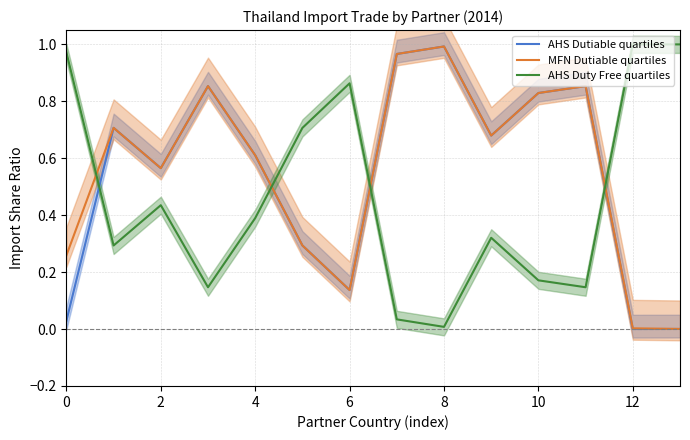

The MFN Dutiable quartiles series shows 0.3 at 8. True or false?

False